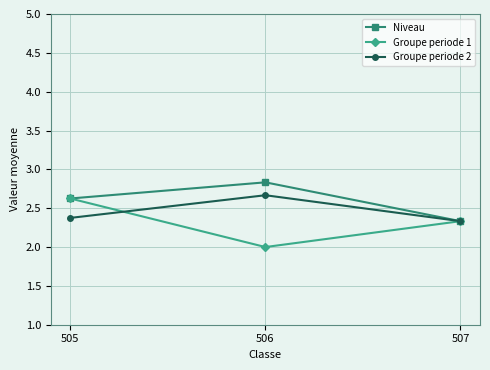

Does the chart display data point markers on the line(s)?

Yes